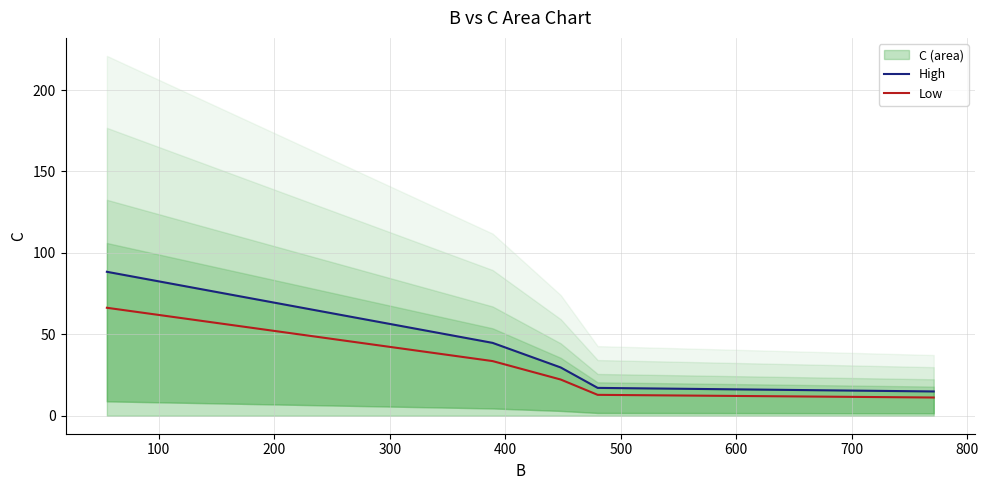

True or false: Low and High cross at least once.

False